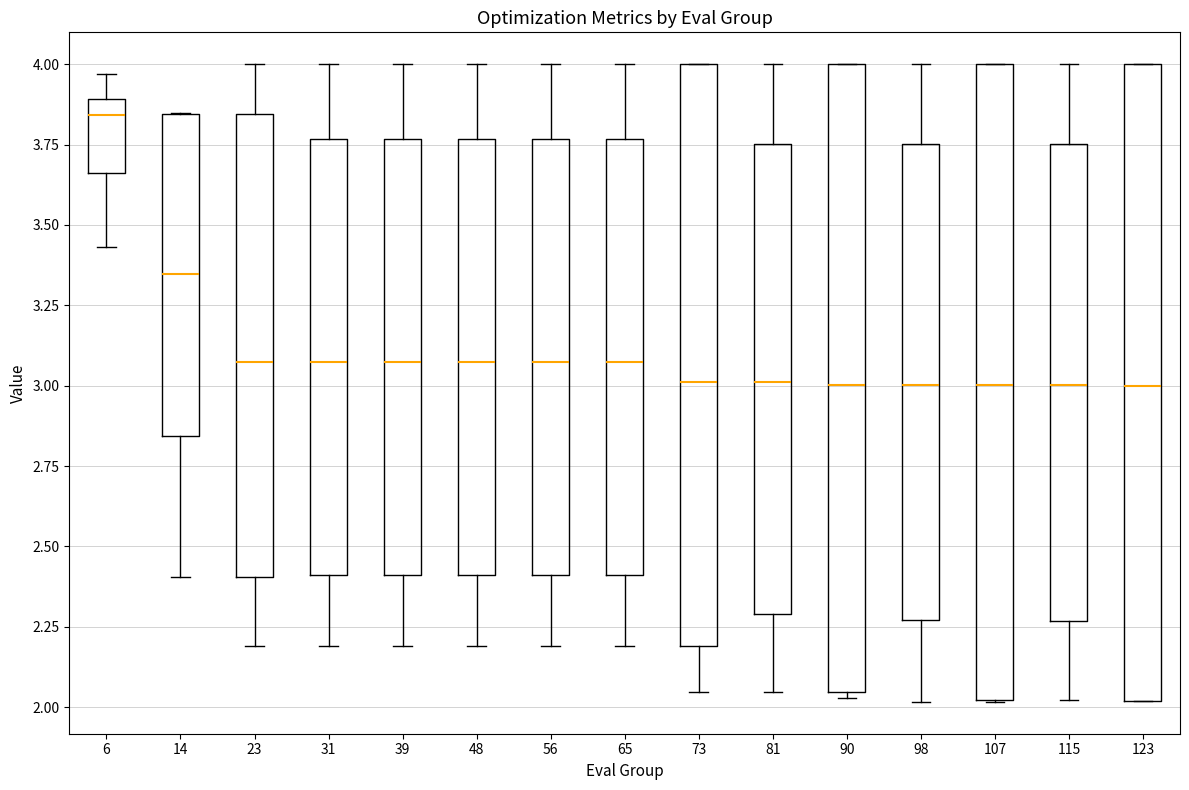

Reading left to right, read every box against the y-axis: the position of its median line, the range the box covers, and the ends of its whiskers. The values are not printed on the chart, so give them approximately, as read against the axis.

6: median 3.85, box 3.65 to 3.90, whiskers 3.45 to 3.95
14: median 3.35, box 2.85 to 3.85, whiskers 2.40 to 3.85
23: median 3.05, box 2.40 to 3.85, whiskers 2.20 to 4.00
31: median 3.05, box 2.40 to 3.75, whiskers 2.20 to 4.00
39: median 3.05, box 2.40 to 3.75, whiskers 2.20 to 4.00
48: median 3.05, box 2.40 to 3.75, whiskers 2.20 to 4.00
56: median 3.05, box 2.40 to 3.75, whiskers 2.20 to 4.00
65: median 3.05, box 2.40 to 3.75, whiskers 2.20 to 4.00
73: median 3.00, box 2.20 to 4.00, whiskers 2.05 to 4.00
81: median 3.00, box 2.30 to 3.75, whiskers 2.05 to 4.00
90: median 3.00, box 2.05 to 4.00, whiskers 2.05 (just below the box's lower edge) to 4.00
98: median 3.00, box 2.25 to 3.75, whiskers 2.00 to 4.00
107: median 3.00, box 2.00 to 4.00, whiskers 2.00 to 4.00
115: median 3.00, box 2.25 to 3.75, whiskers 2.00 to 4.00
123: median 3.00, box 2.00 to 4.00, whiskers 2.00 to 4.00